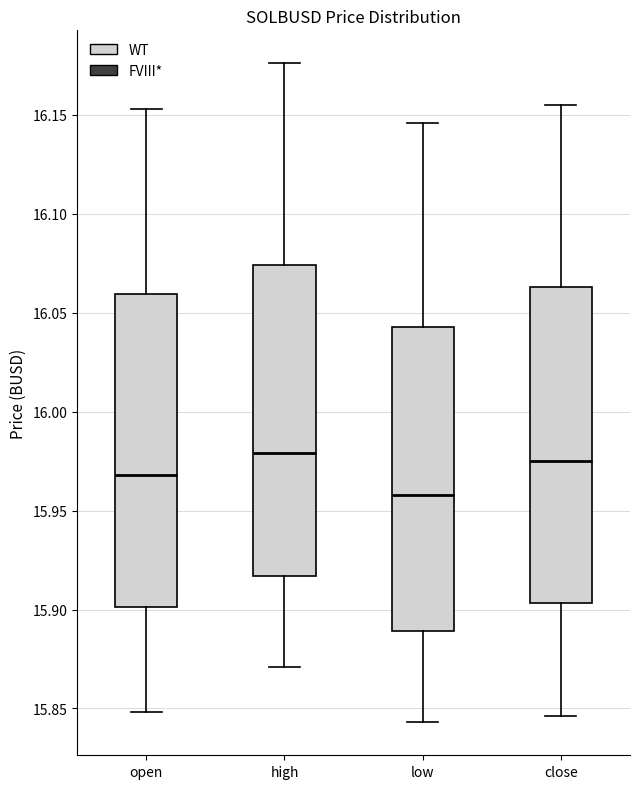

Reading left to right, transcribe this box plot: for each box, give where its median line is, the range the box spans, and where its two whiskers end, as read against the y-axis. The values are not printed on the chart, so give them approximately, as read against the axis.

open: median 15.970, box 15.900 to 16.060, whiskers 15.850 to 16.155
high: median 15.980, box 15.915 to 16.075, whiskers 15.870 to 16.175
low: median 15.960, box 15.890 to 16.045, whiskers 15.845 to 16.145
close: median 15.975, box 15.905 to 16.065, whiskers 15.845 to 16.155